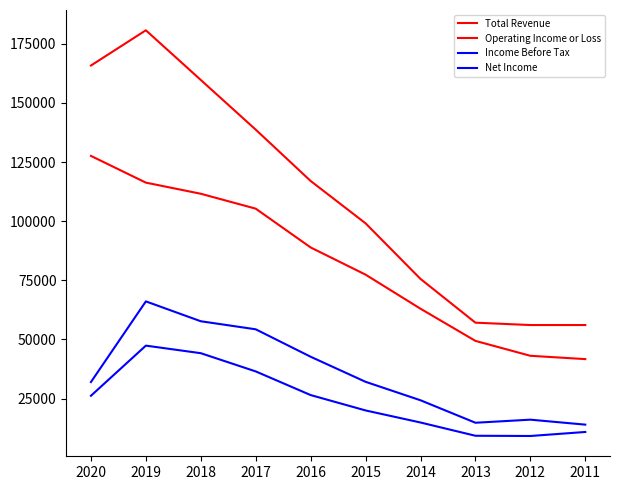

True or false: Income Before Tax and Net Income cross at least once.

False